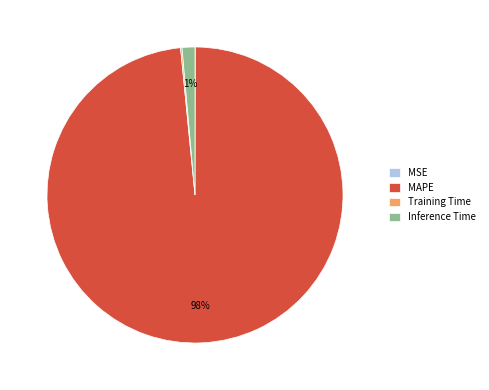

Which category has the biggest portion of the pie?

MAPE